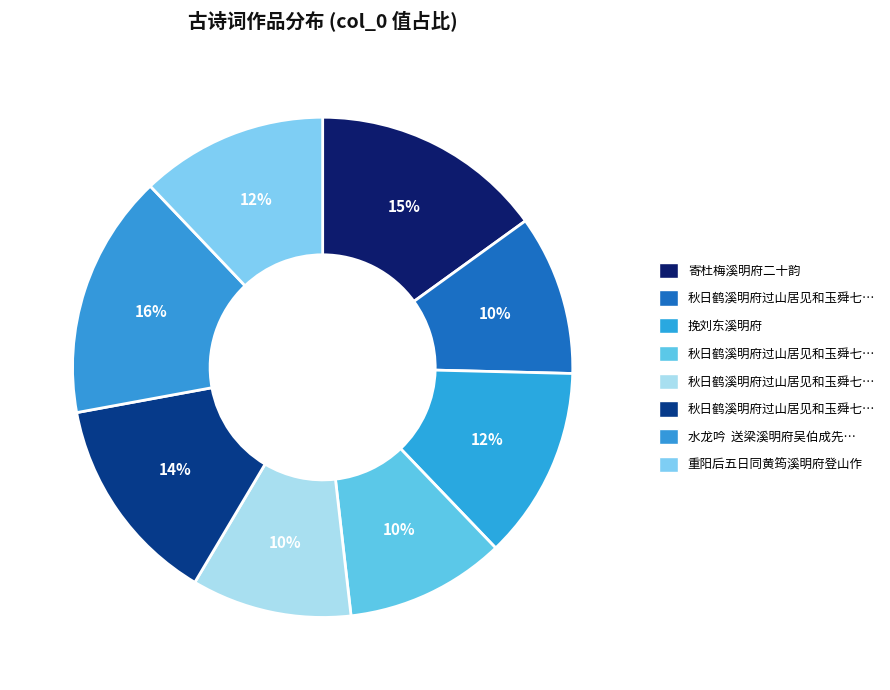

Count the number of slices in the pie.

8